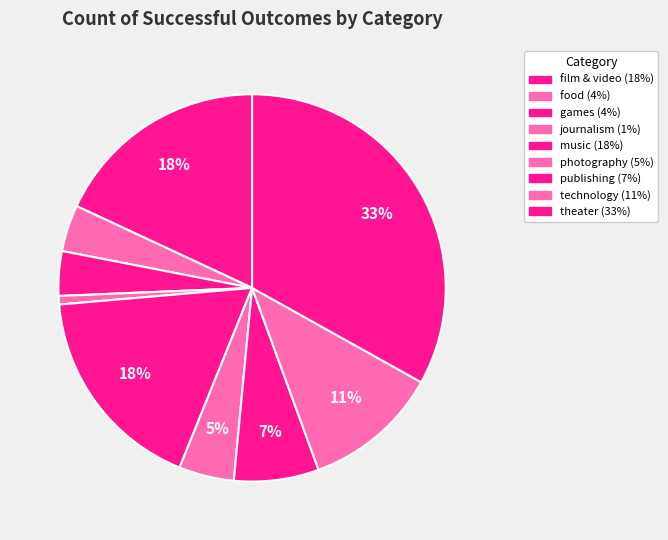

The film & video slice represents 29% of the pie. True or false?

False